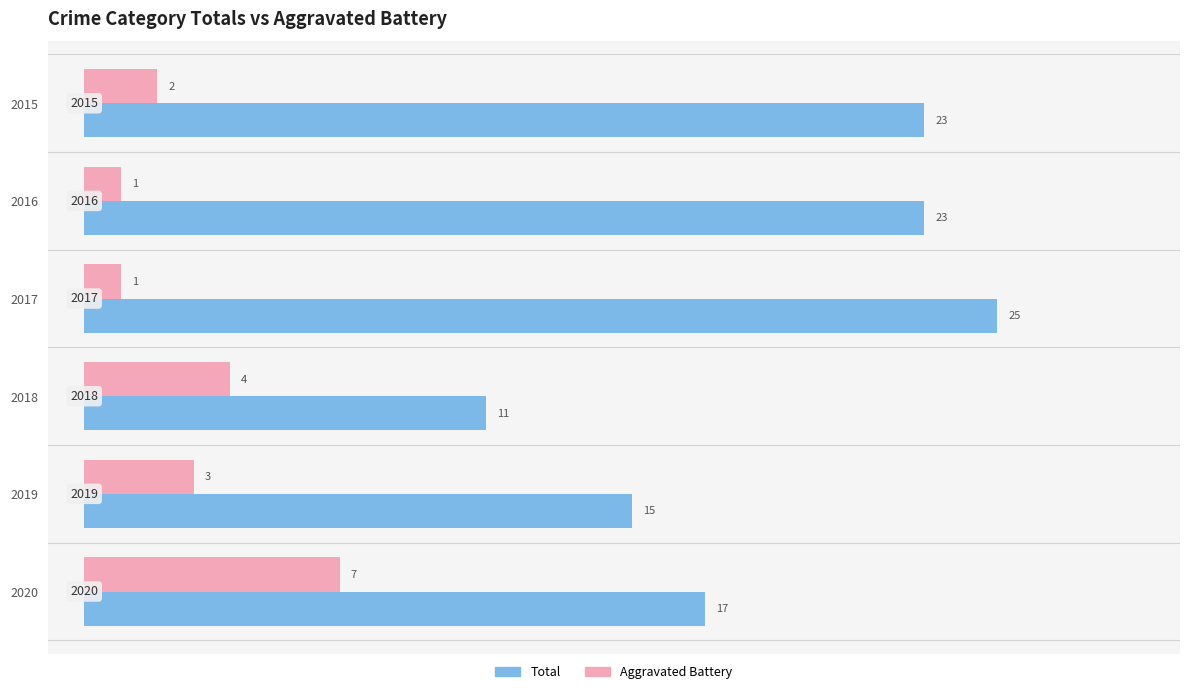

What is the sum of all Aggravated Battery values?

18